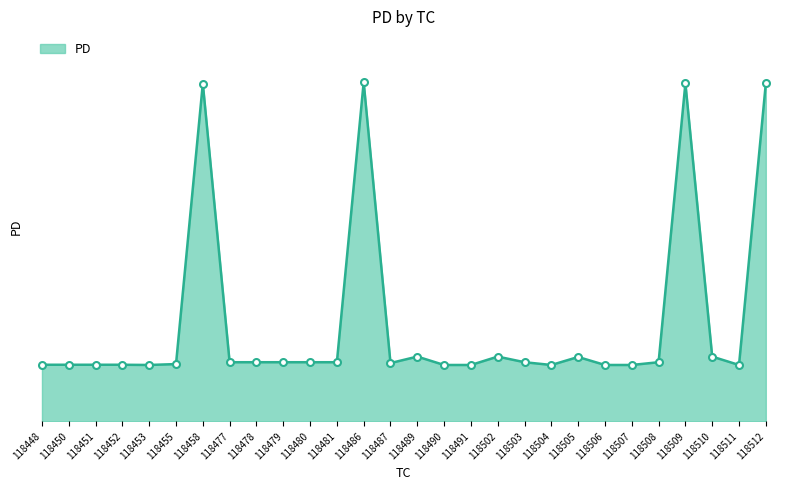

Reading right to left, extract all data points from this chart.

118512=6004	118511=1001	118510=1150	118509=6004	118508=1050	118507=1001	118506=1001	118505=1143	118504=1001	118503=1050	118502=1150	118491=1001	118490=1001	118489=1150	118487=1035	118486=6025	118481=1050	118480=1050	118479=1050	118478=1050	118477=1050	118458=6001	118455=1017	118453=1001	118452=1005	118451=1005	118450=1005	118448=1005